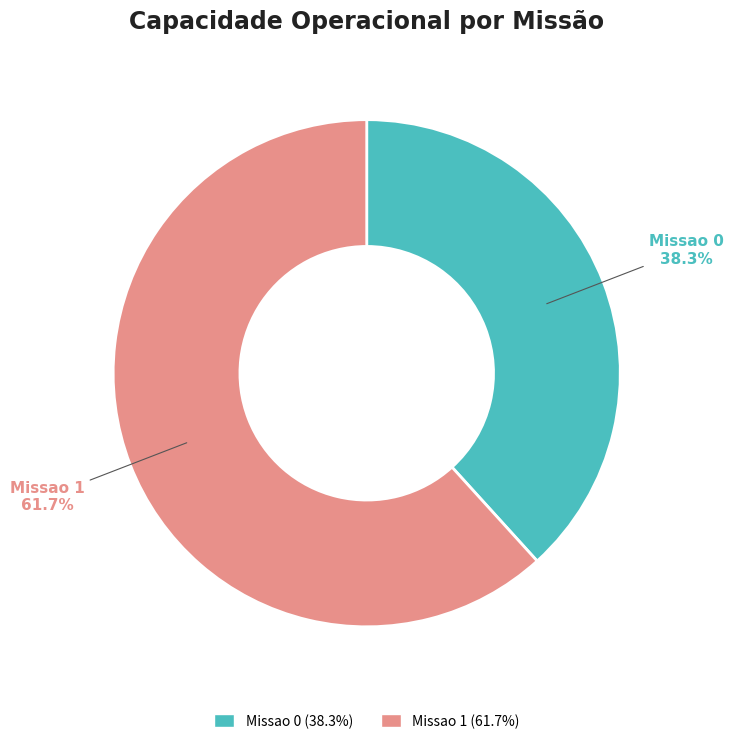

Is there a majority slice in this chart?

Yes